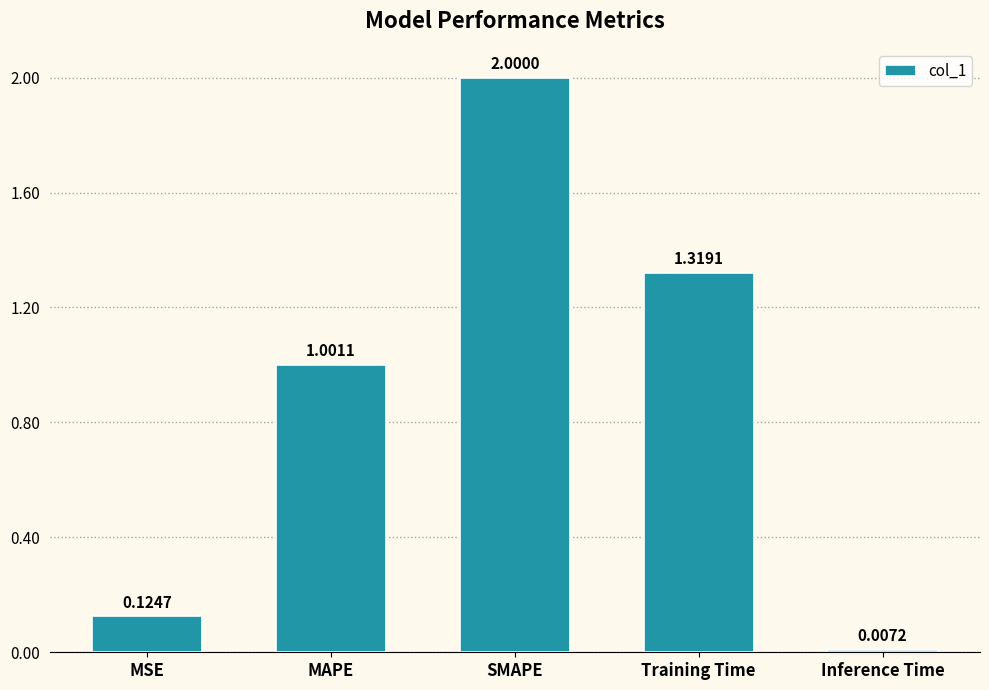

What position from the right is Training Time?

2